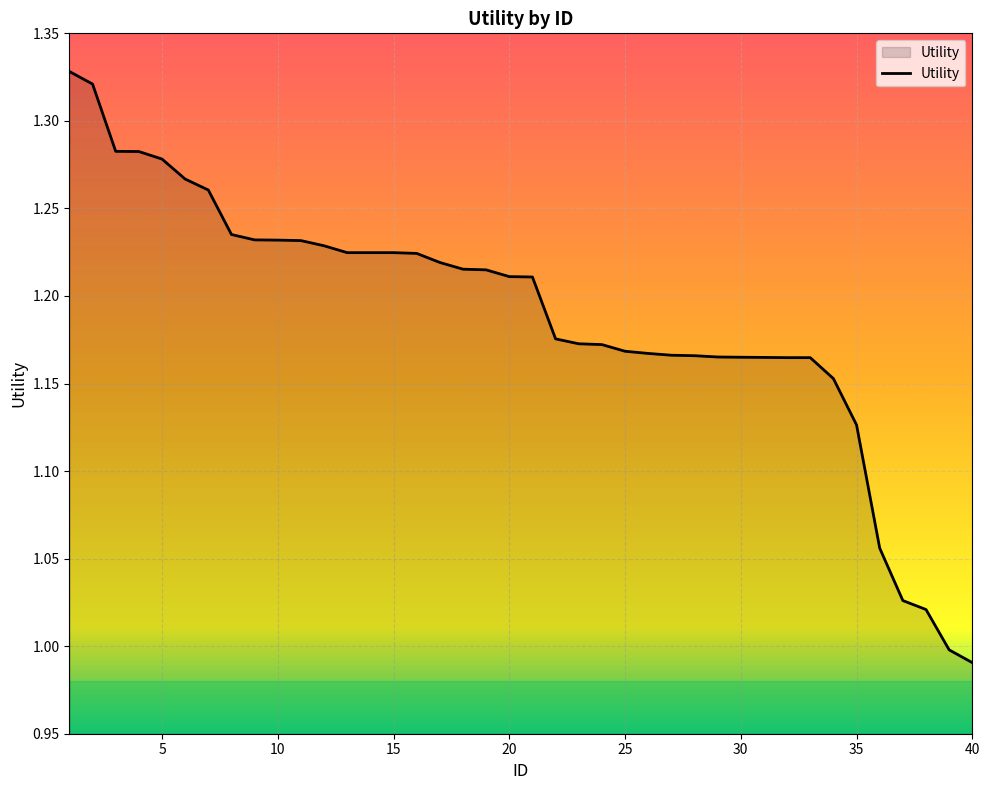

What is the difference between the maximum and minimum values?

0.3